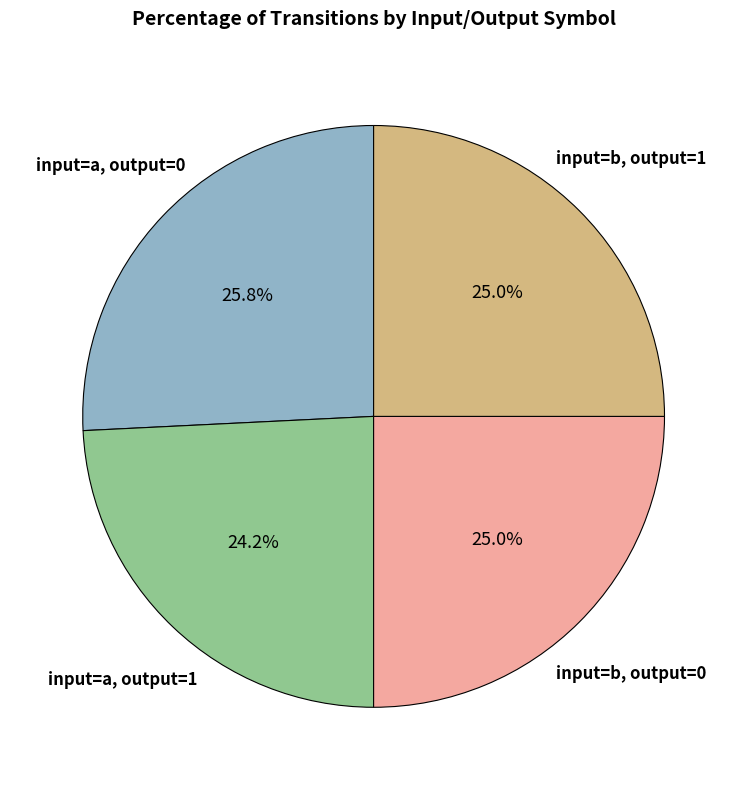

How many slices are in this pie chart?

4